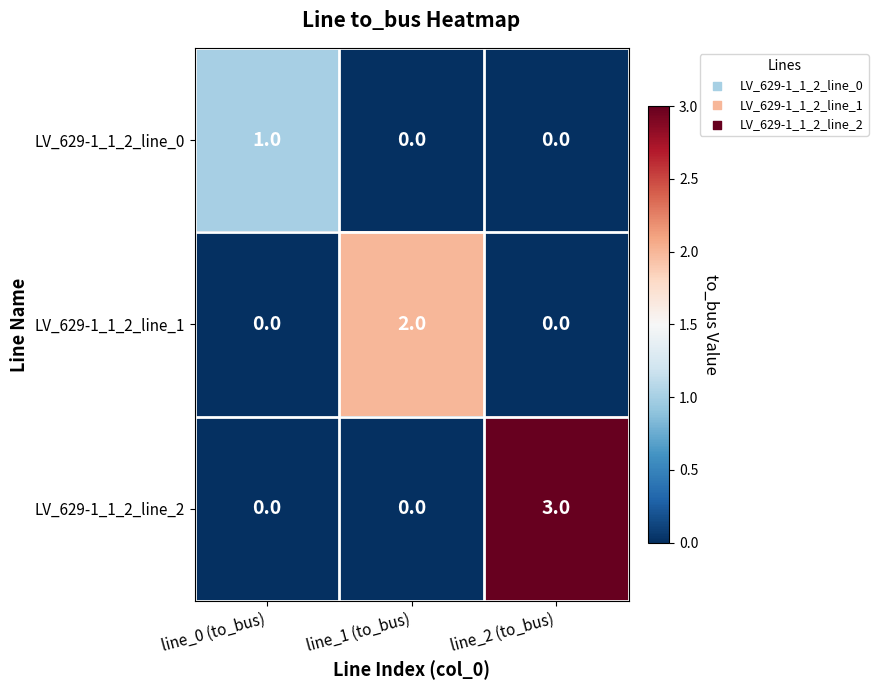

Which category has the highest value in the LV_629-1_1_2_line_1 series?

line_1 (to_bus)